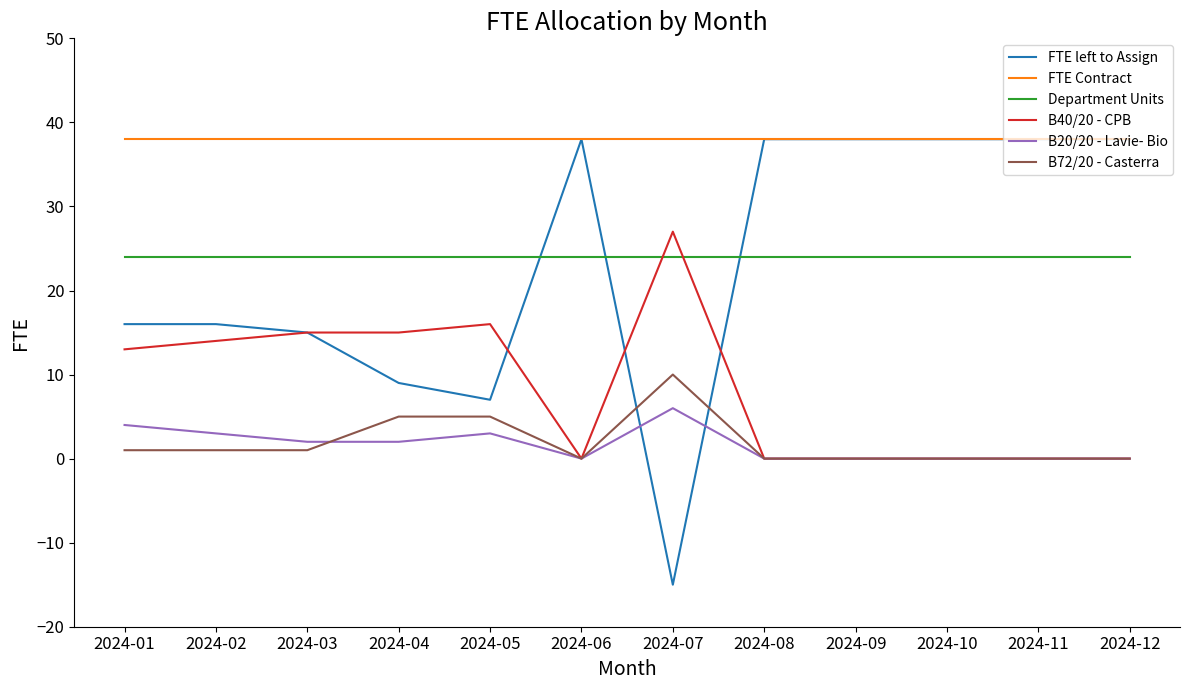

At 2024-07, list the series in order from largest to smallest.

FTE Contract, B40/20 - CPB, Department Units, B72/20 - Casterra, B20/20 - Lavie- Bio, FTE left to Assign